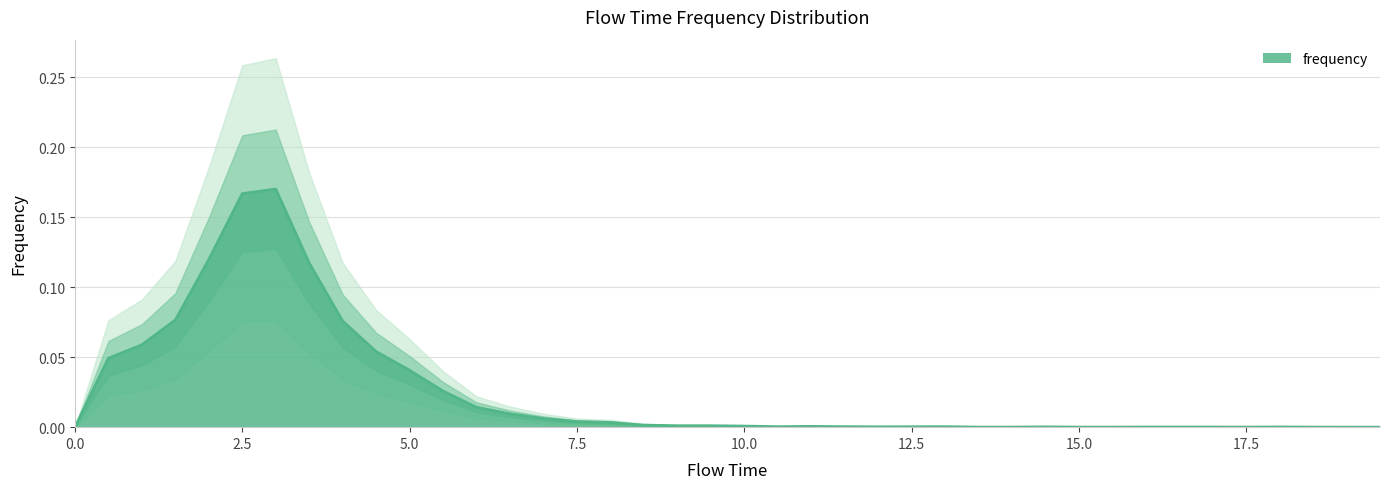

What is the difference between the maximum and minimum values?

0.2